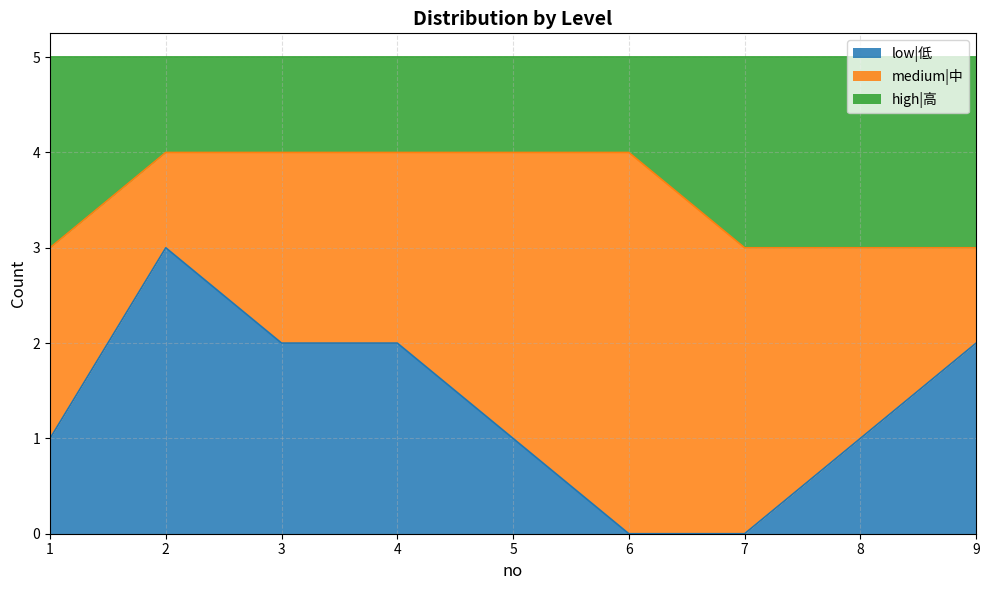

Which has a higher value, 1 or 5?

1